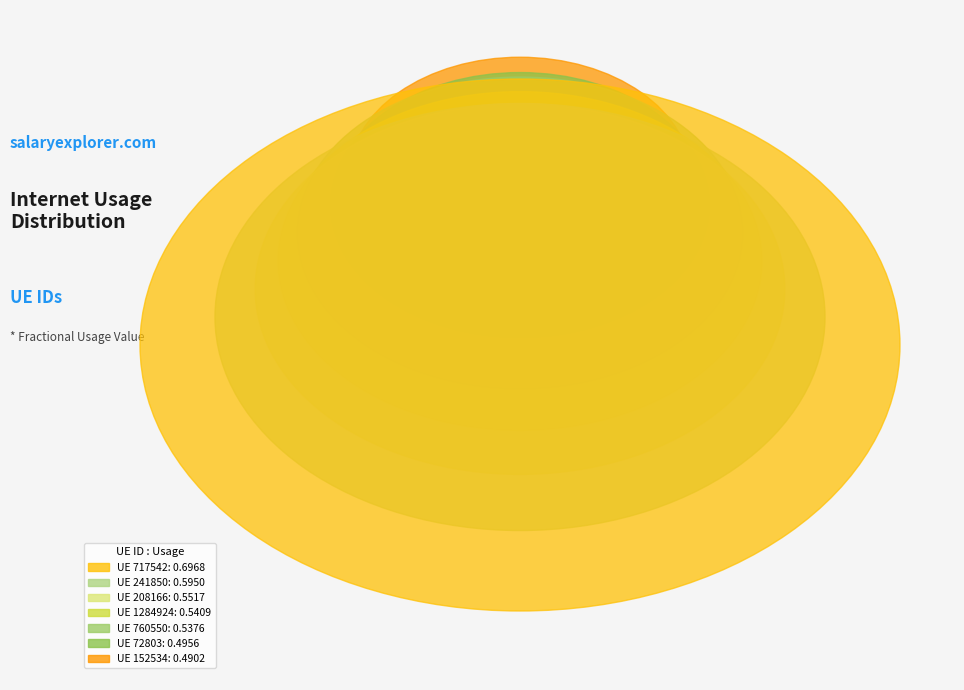

What is the change in value from 1284924 to 241850?

+0.1